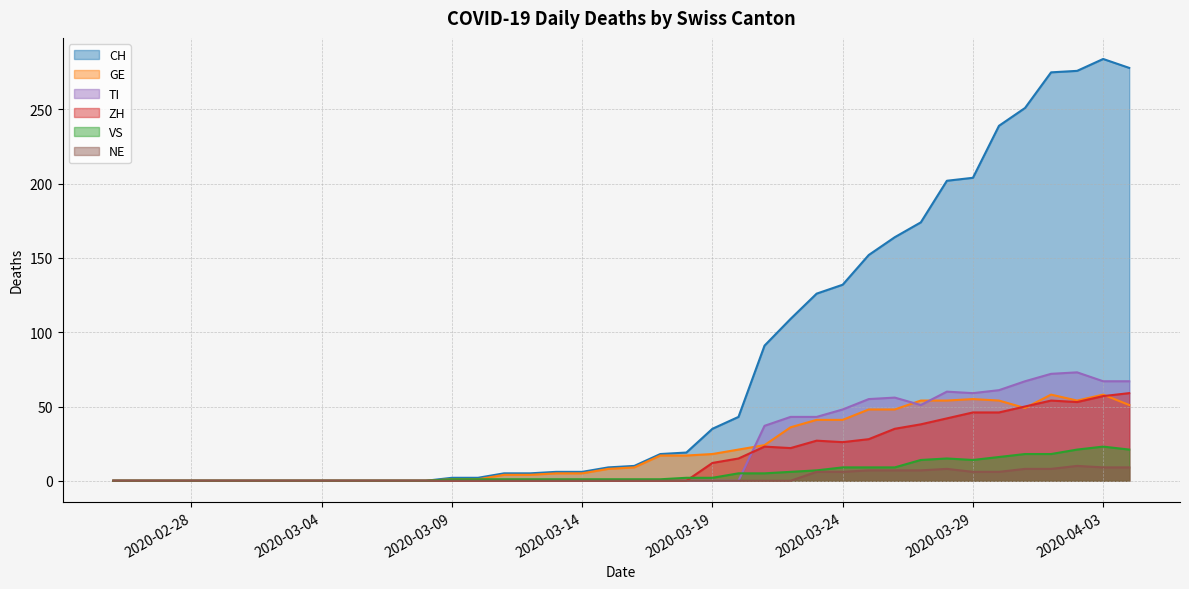

What is the maximum value shown in the chart?

284